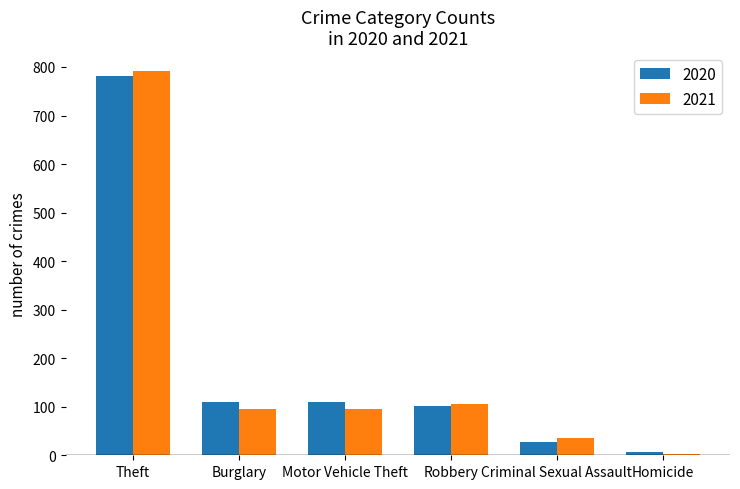

How many series are shown in this chart?

2